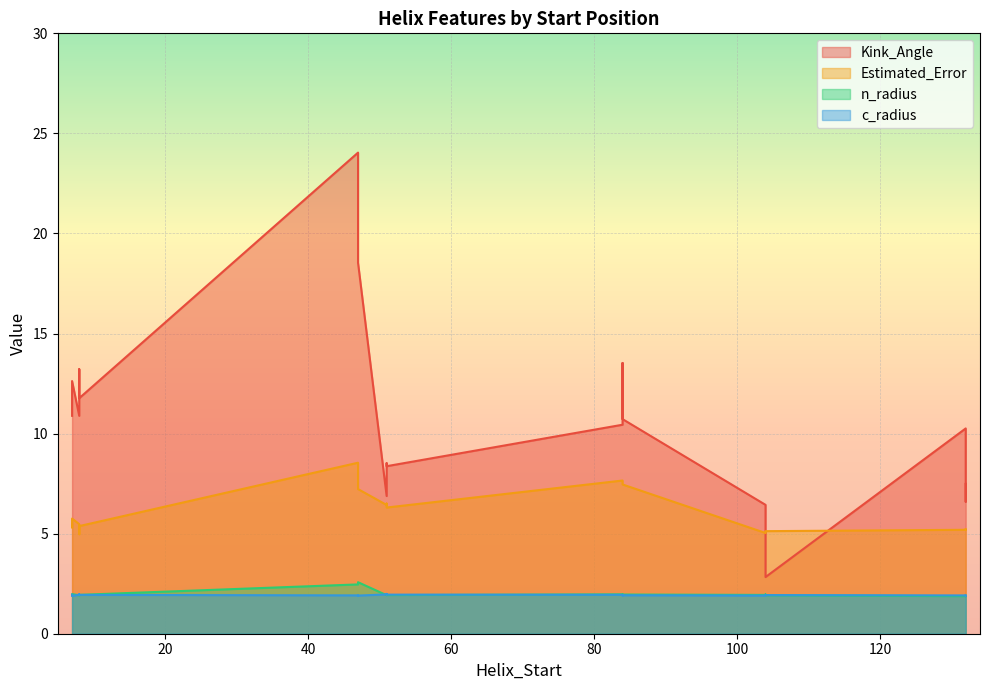

True or false: n_radius and Kink_Angle cross at least once.

False